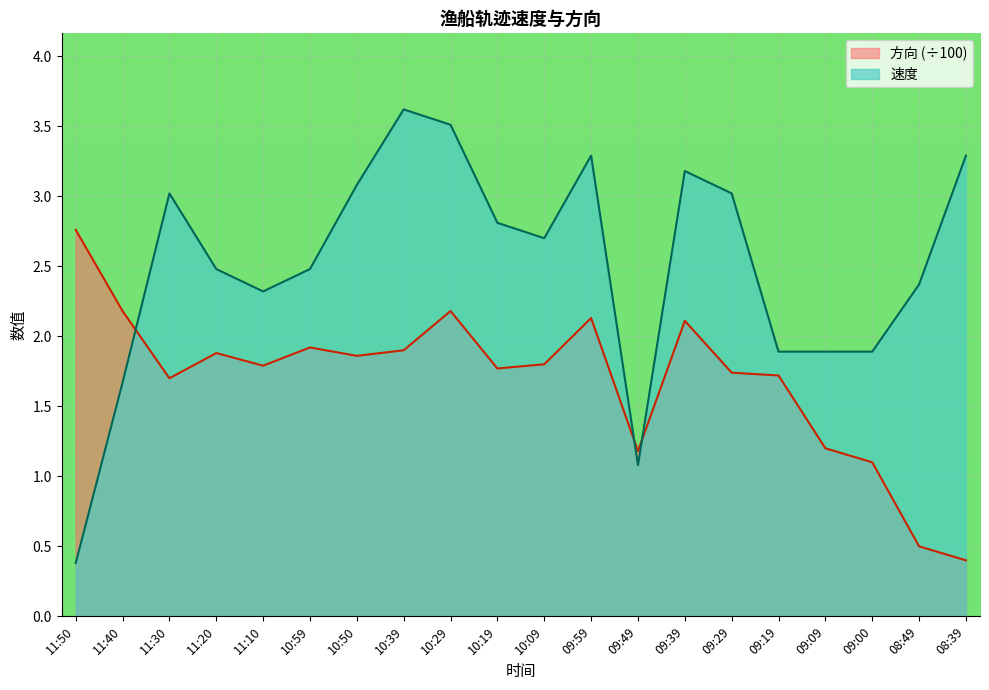

Between 09:09 and 08:49, which series saw the biggest shift?

方向 (÷100)